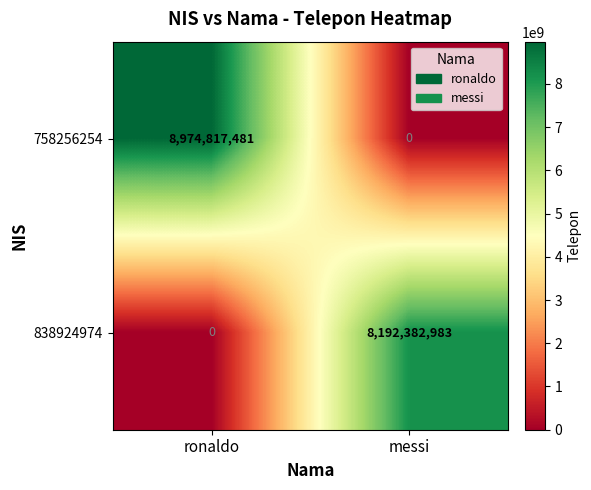

Which category has the highest value in the 838924974 series?

messi